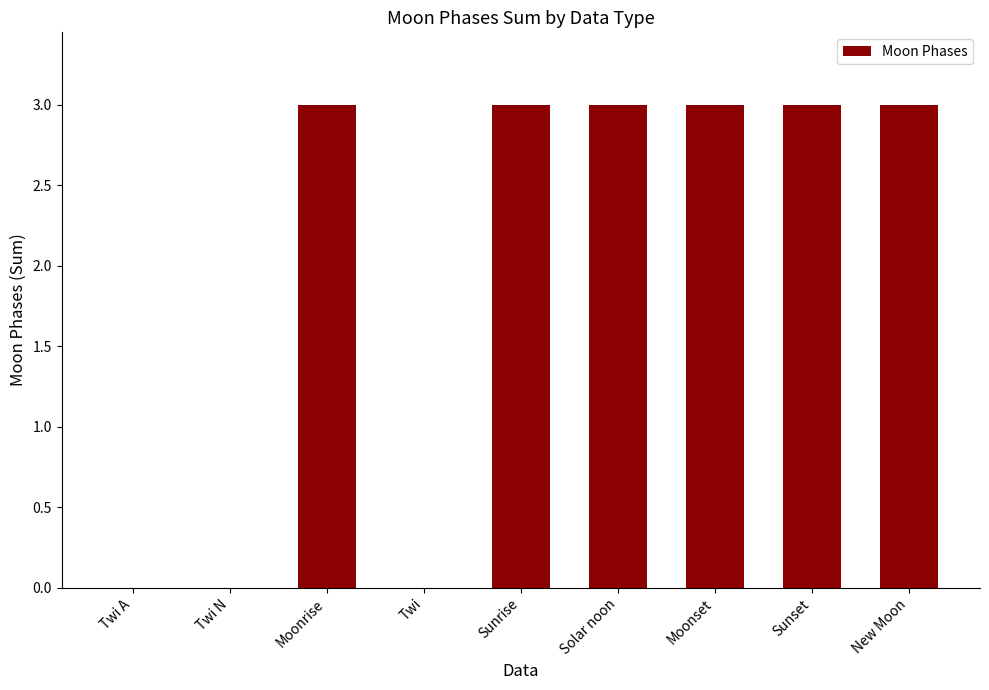

What is the sum of the values at Solar noon and Twi A?

3